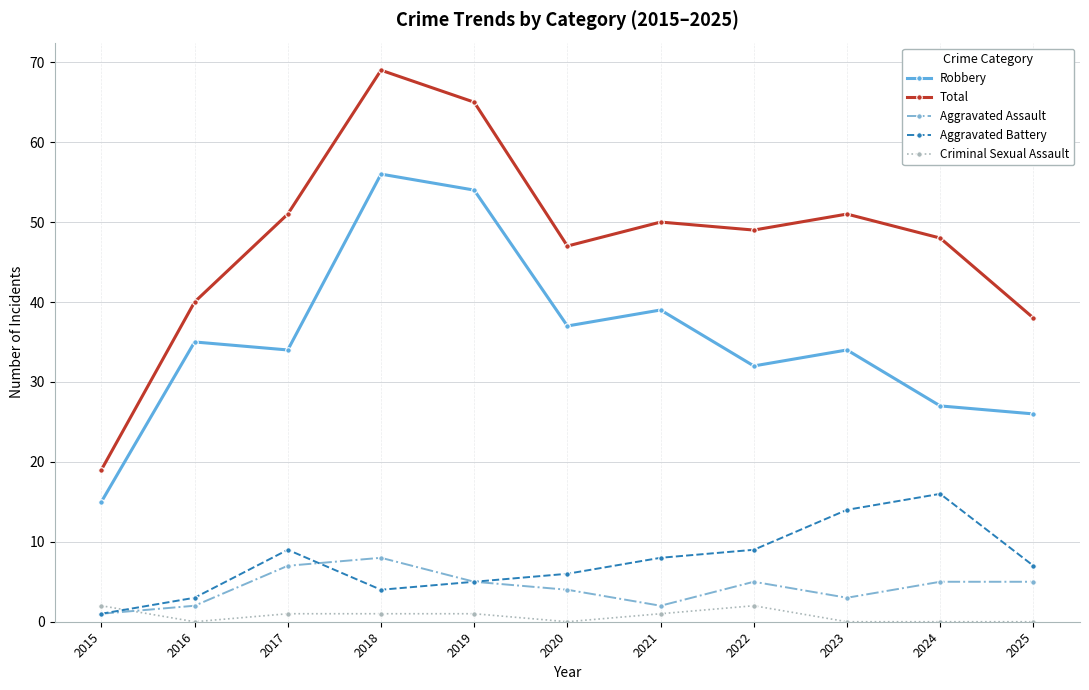

What is the sum of all Aggravated Assault values?

47